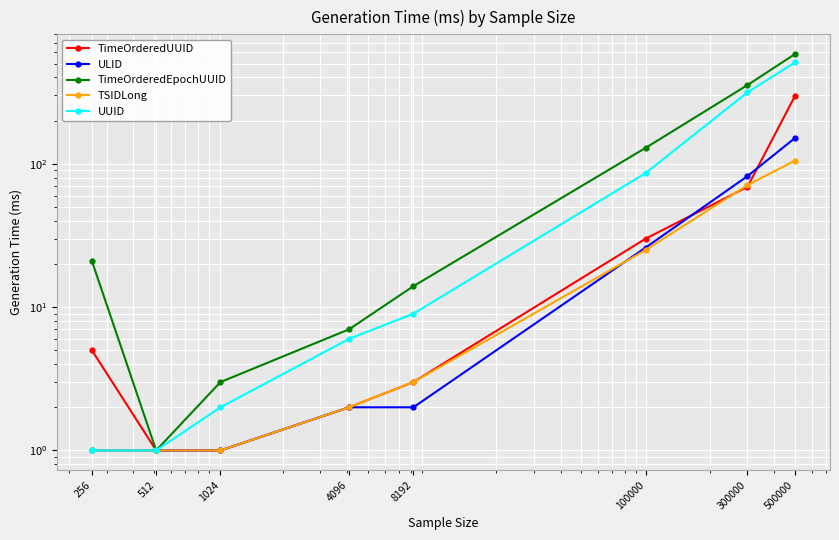

List the labels in order of ULID value, smallest first.

256, 512, 1024, 4096, 8192, 100000, 300000, 500000